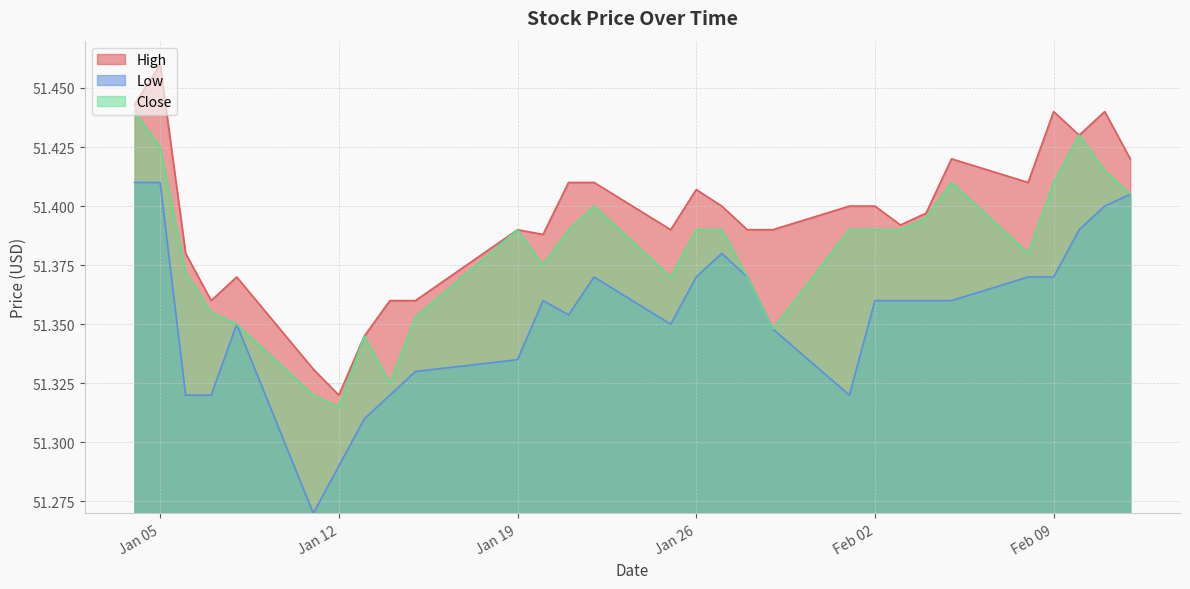

What is the label of the 12th point from the right?

2021-01-28